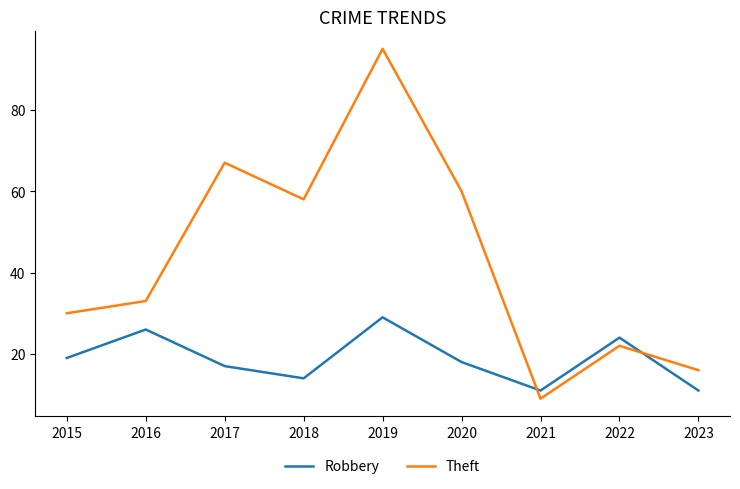

What is the maximum value shown in the chart?

95